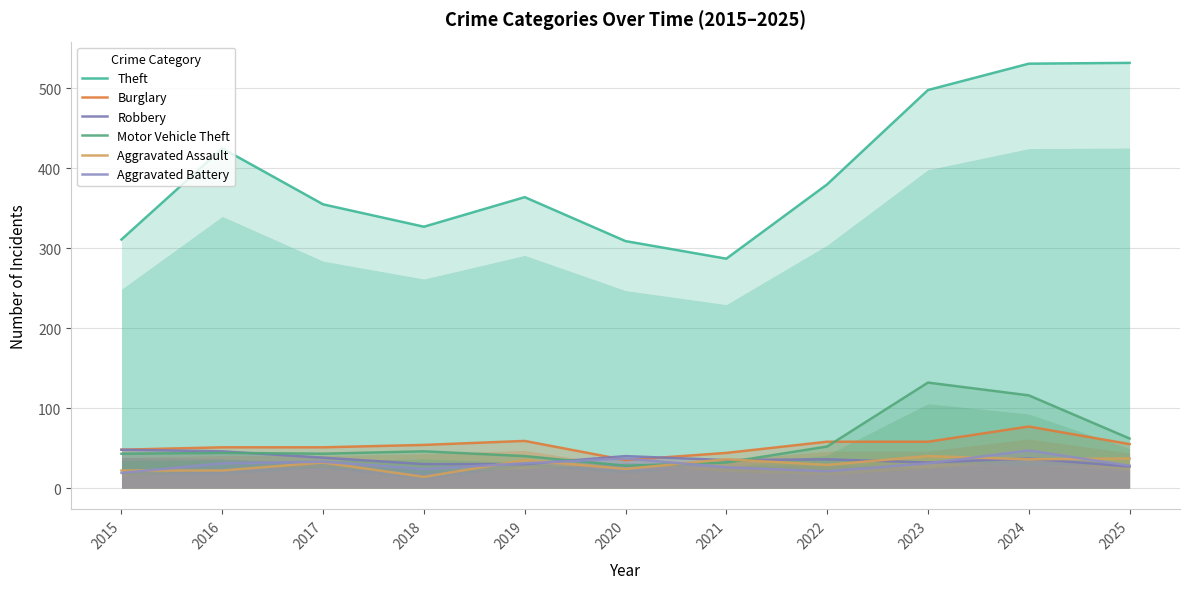

Where do Robbery and Aggravated Battery first cross each other?

2018 and 2019